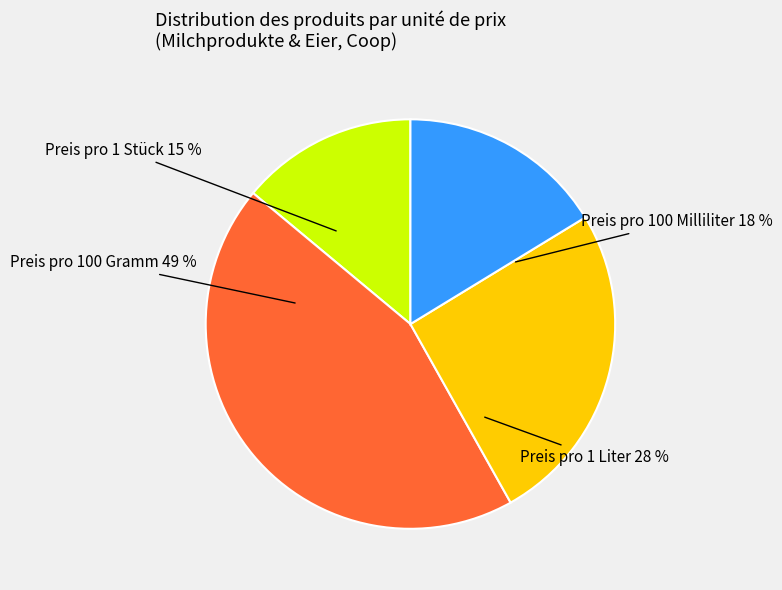

Which category has the smallest portion of the pie?

Preis pro 1 Stück